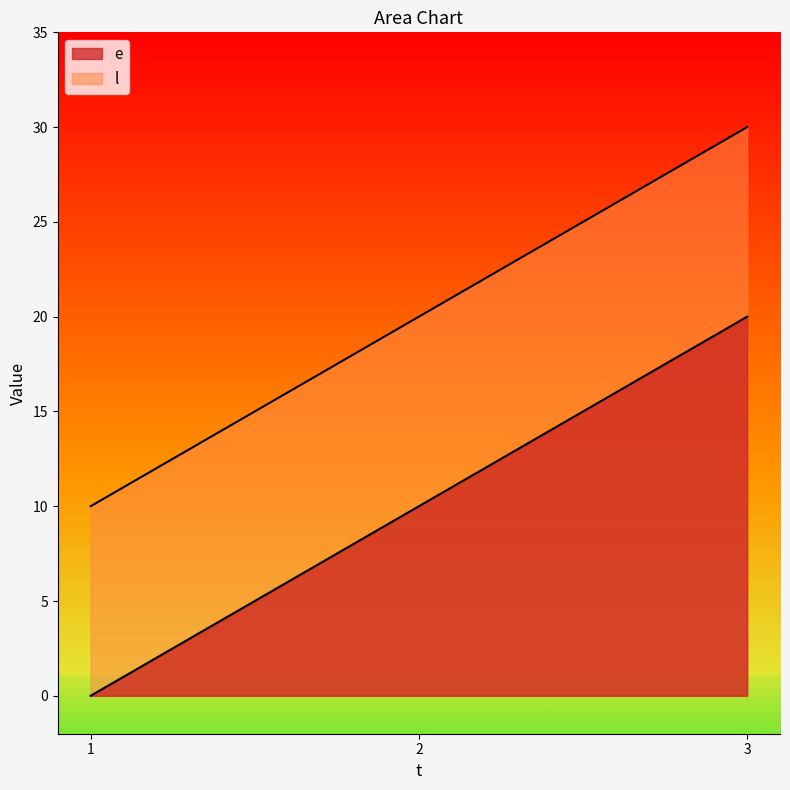

Is the value of e at 2 greater than the value of l at 1?

No